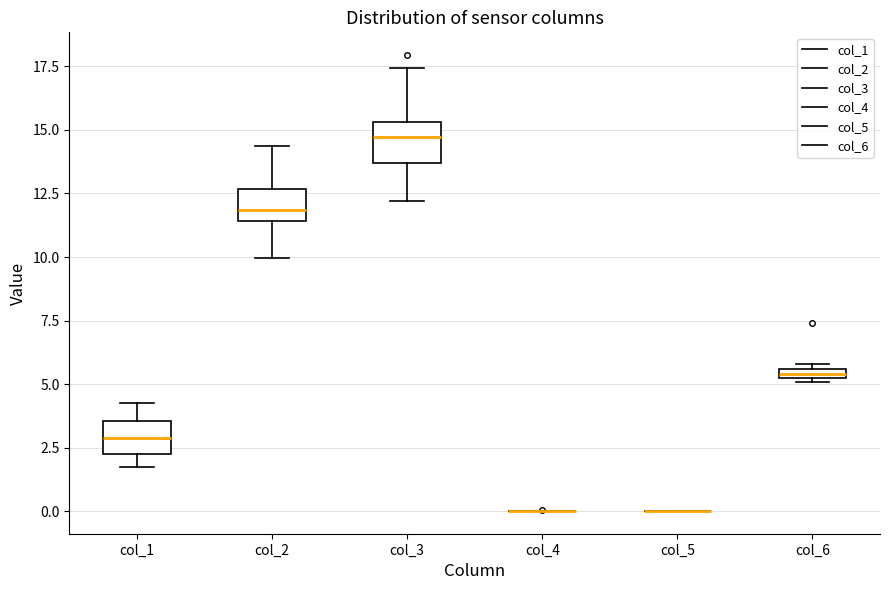

Where does the upper whisker of the box for col_1 end on the y-axis? The values are not printed on the chart, so give them approximately, as read against the axis.

4.5